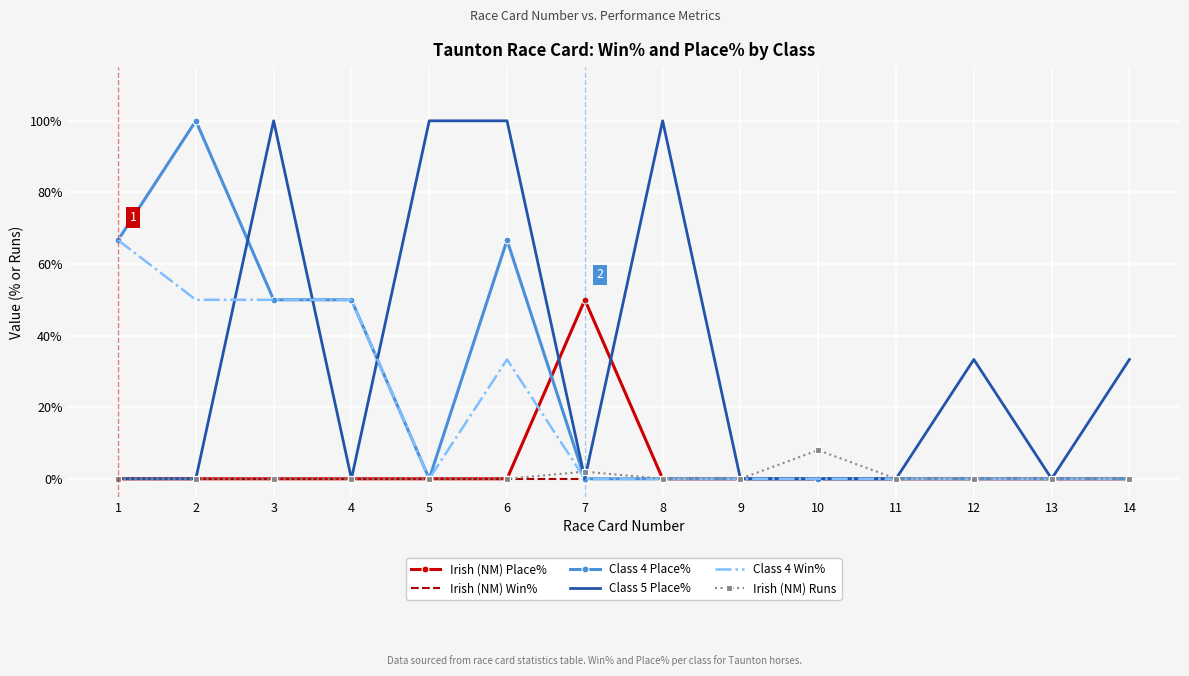

What is the difference between the highest and lowest values at 10?

8.0